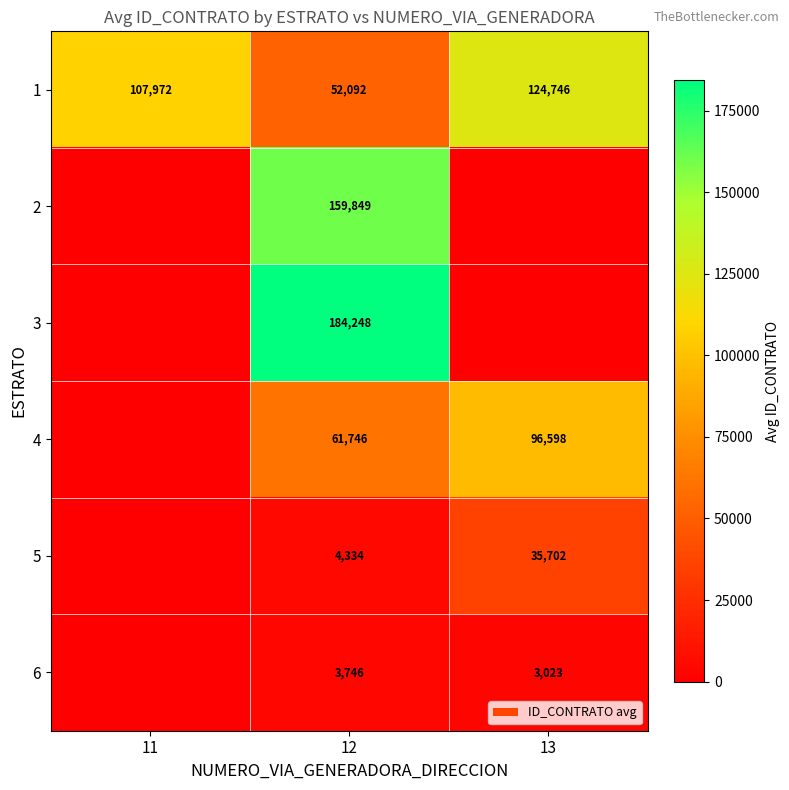

At how many categories does at least one series exceed 148635?

1